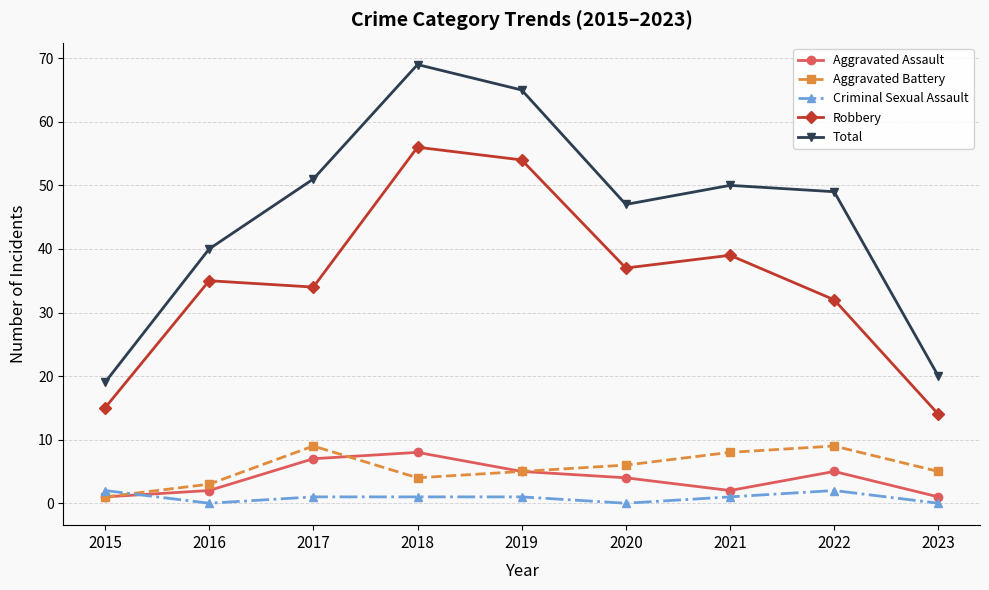

Where is the first local minimum for Criminal Sexual Assault?

2016